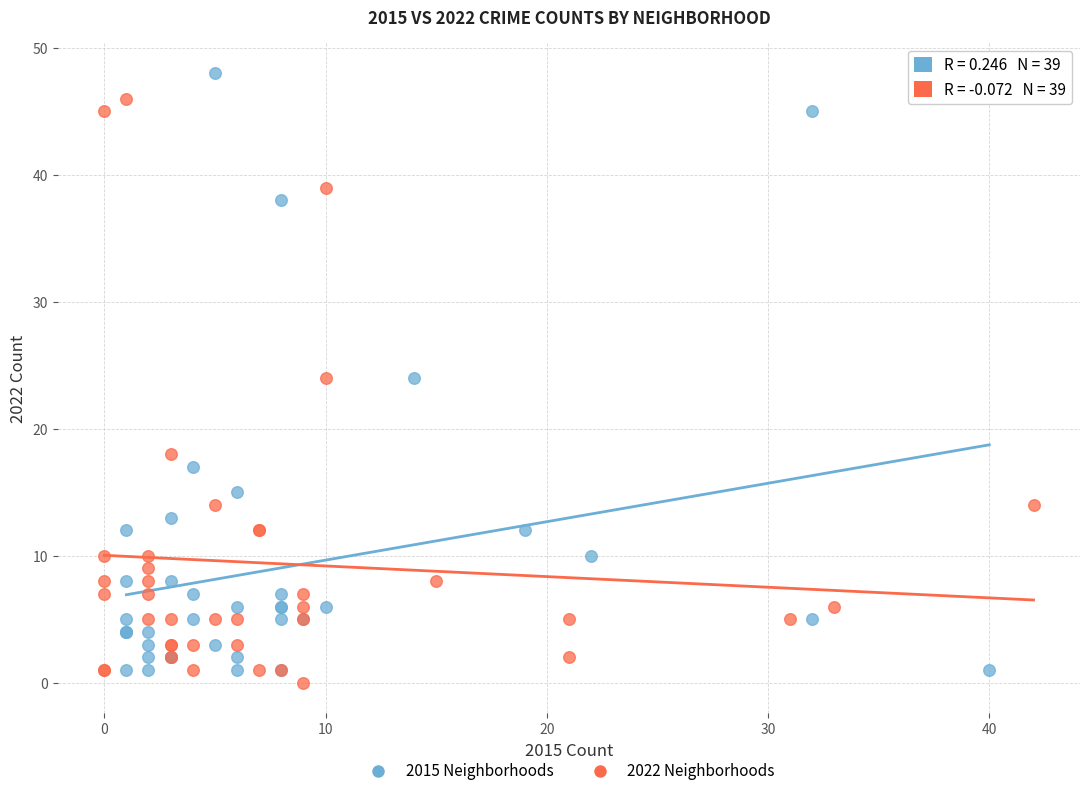

Which series has the widest spread of Y values?

2015 Neighborhoods